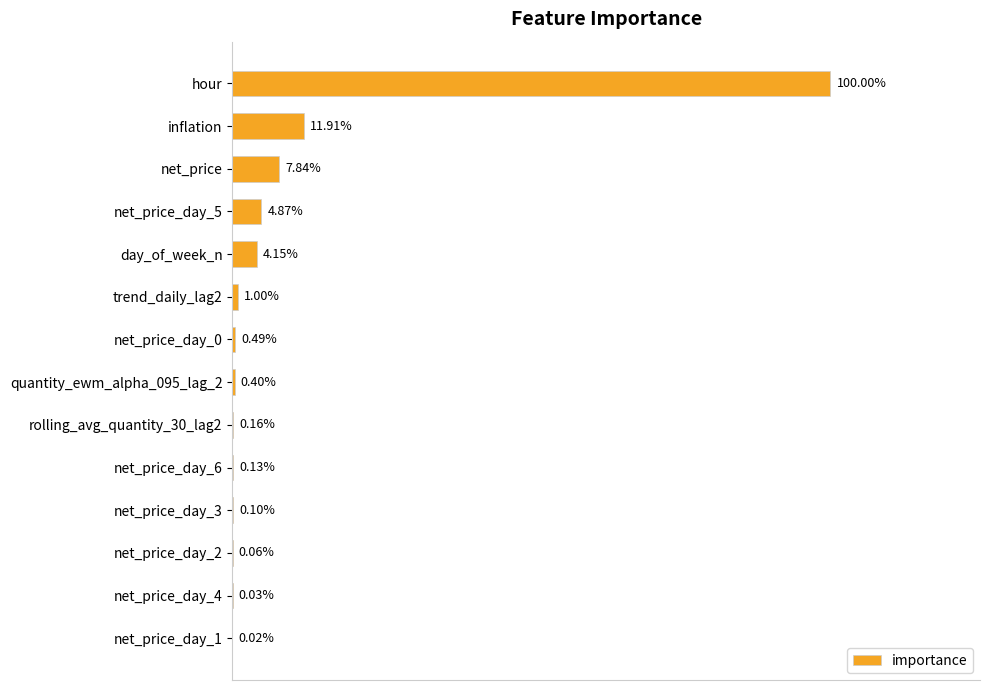

Are the bars horizontal?

Yes